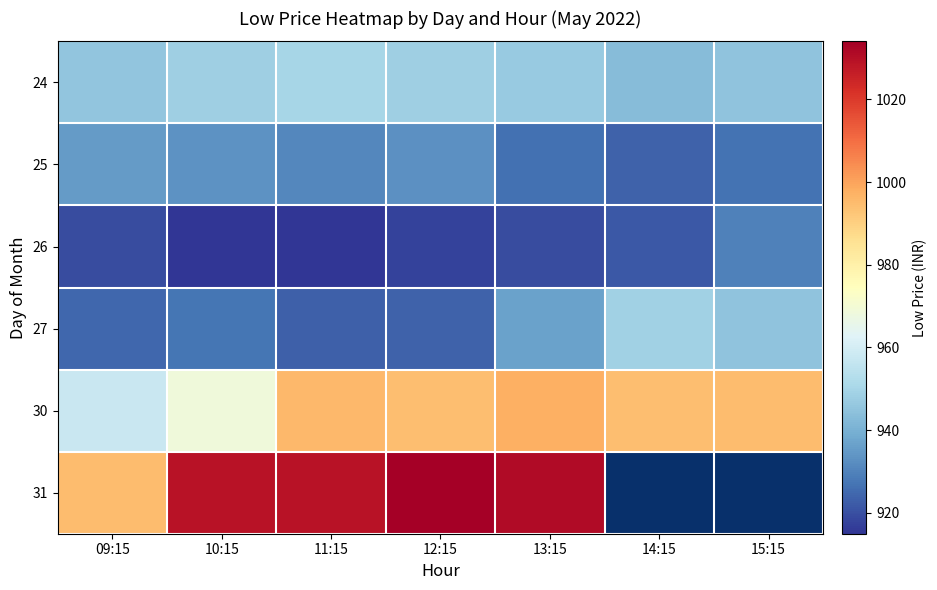

What value does the 26 series have at 10:15?

914.9